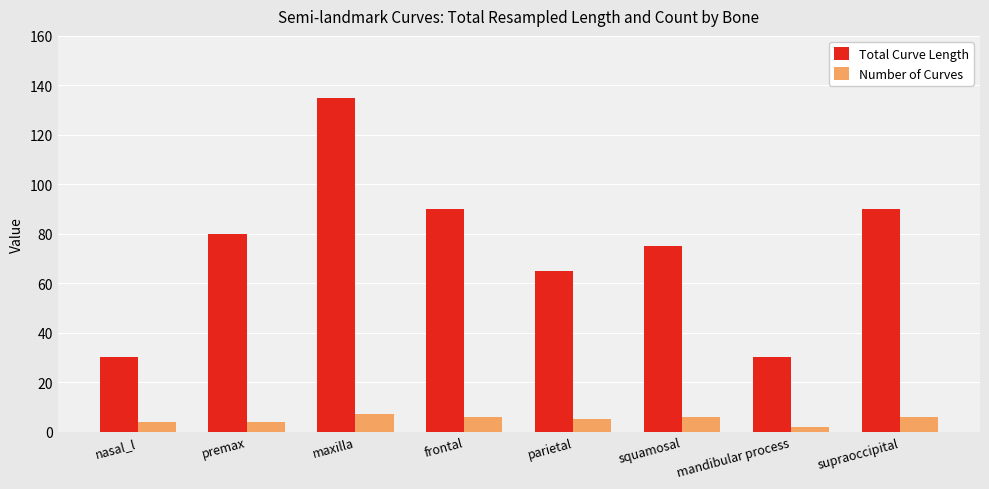

What is the difference between the maximum and second lowest values in the Total Curve Length series?

105